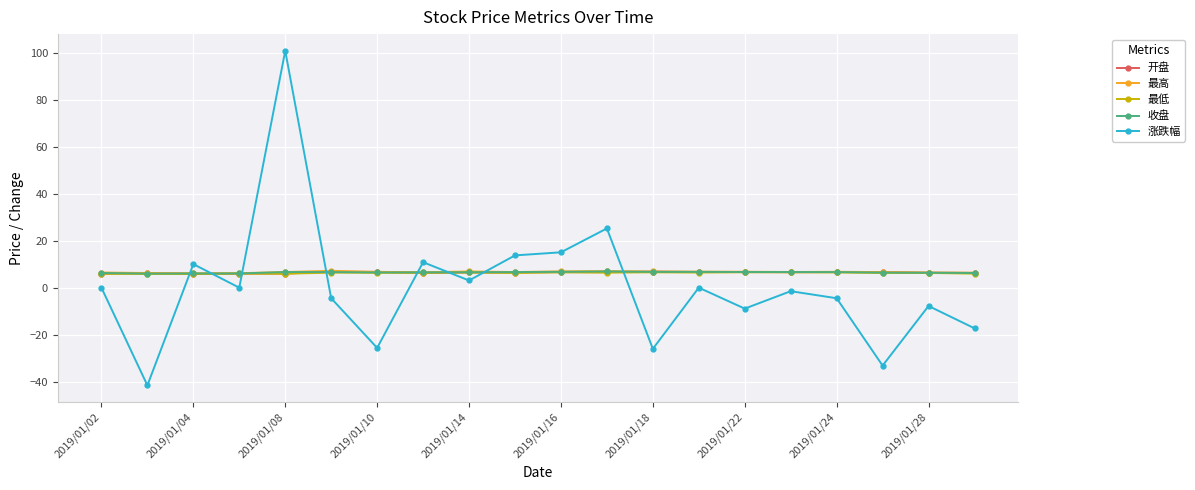

How many intersections are there between 收盘 and 涨跌幅?

8